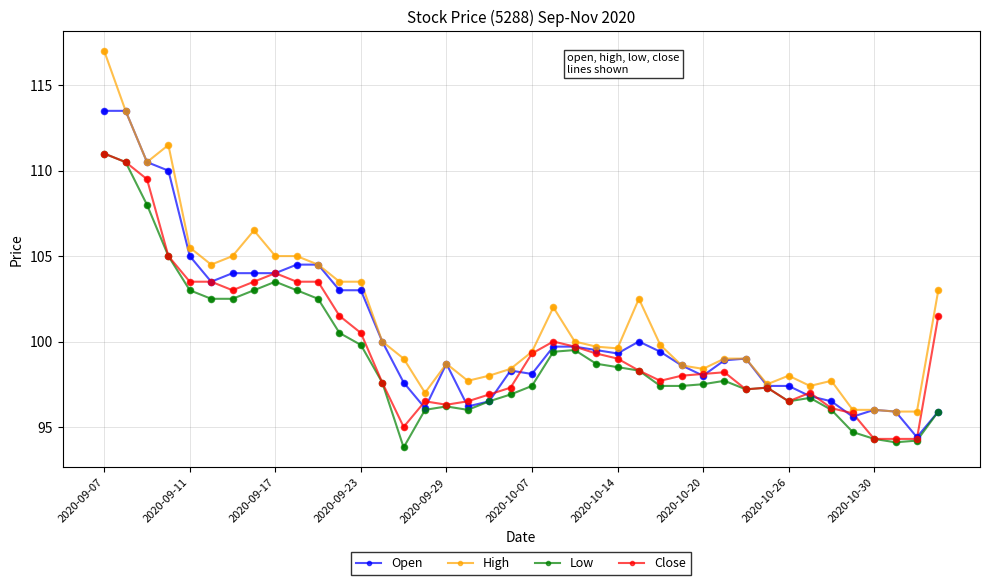

What is the value of the Open point at the 8th from the left?

104.0